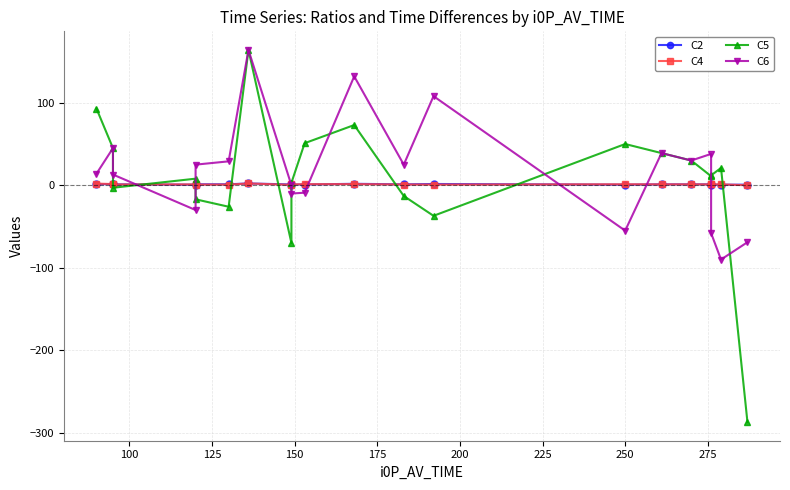

What is the spread (max minus min) of values at 250?

105.0